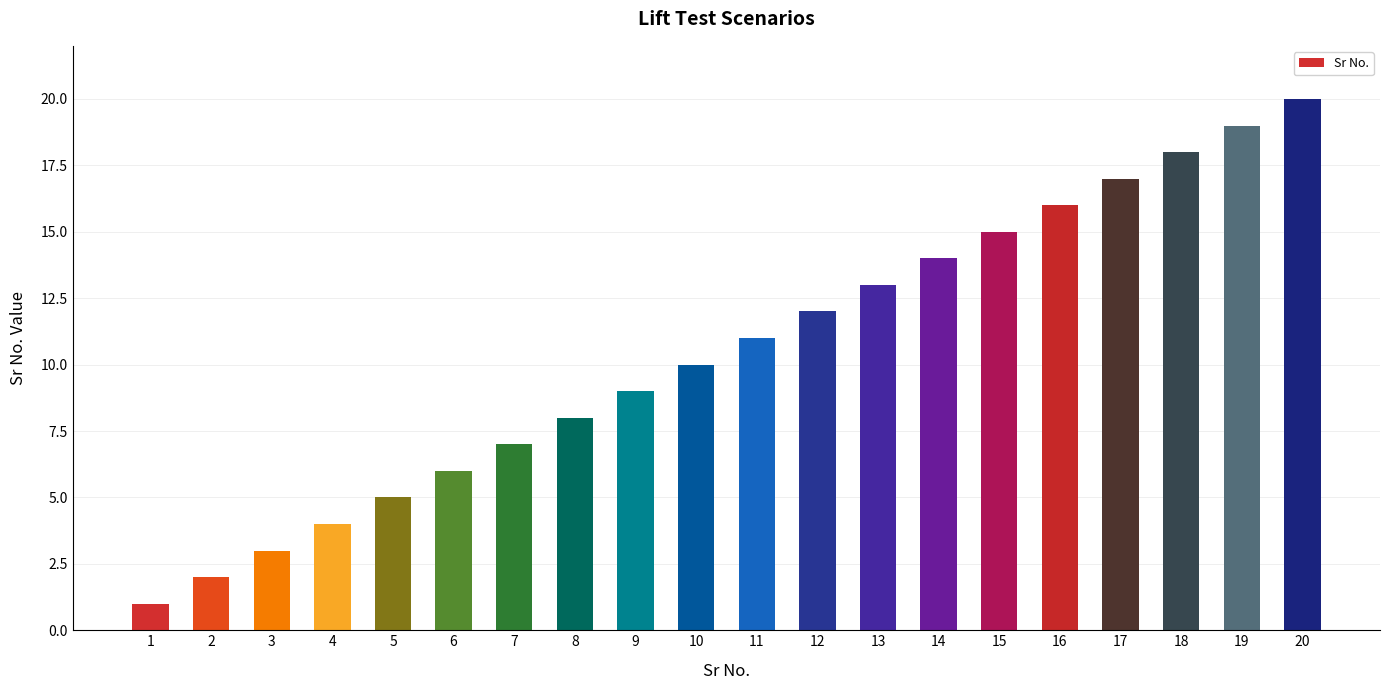

What is the difference between the maximum and minimum values?

19